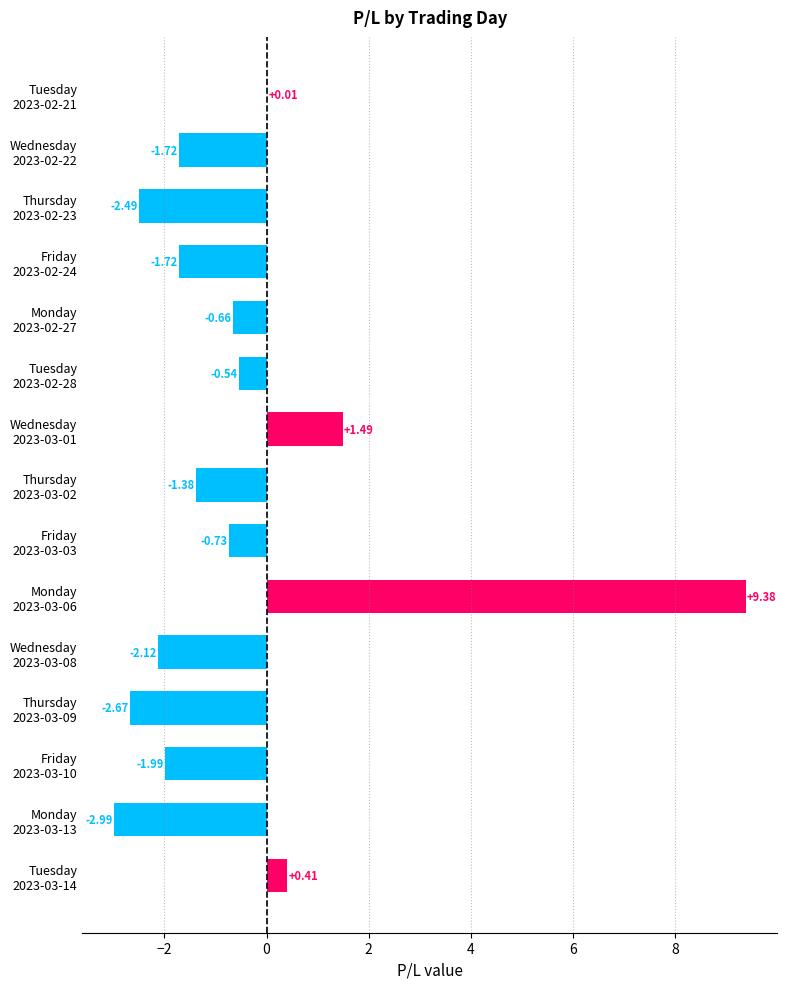

What is the sum of all values?

-7.7